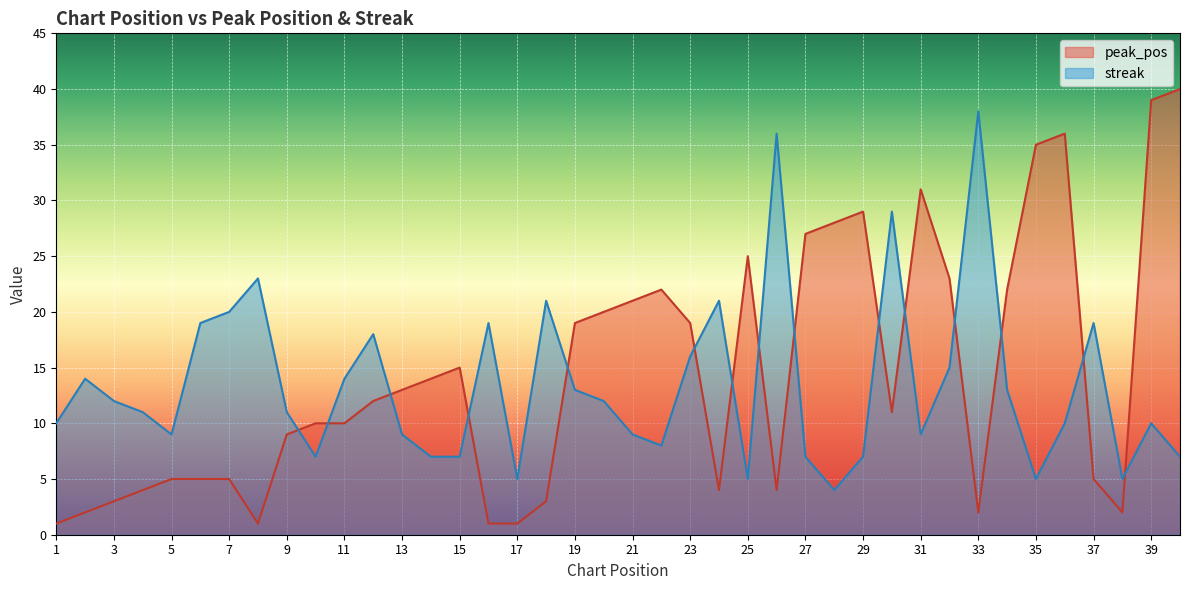

How many intersections are there between peak_pos and streak?

15